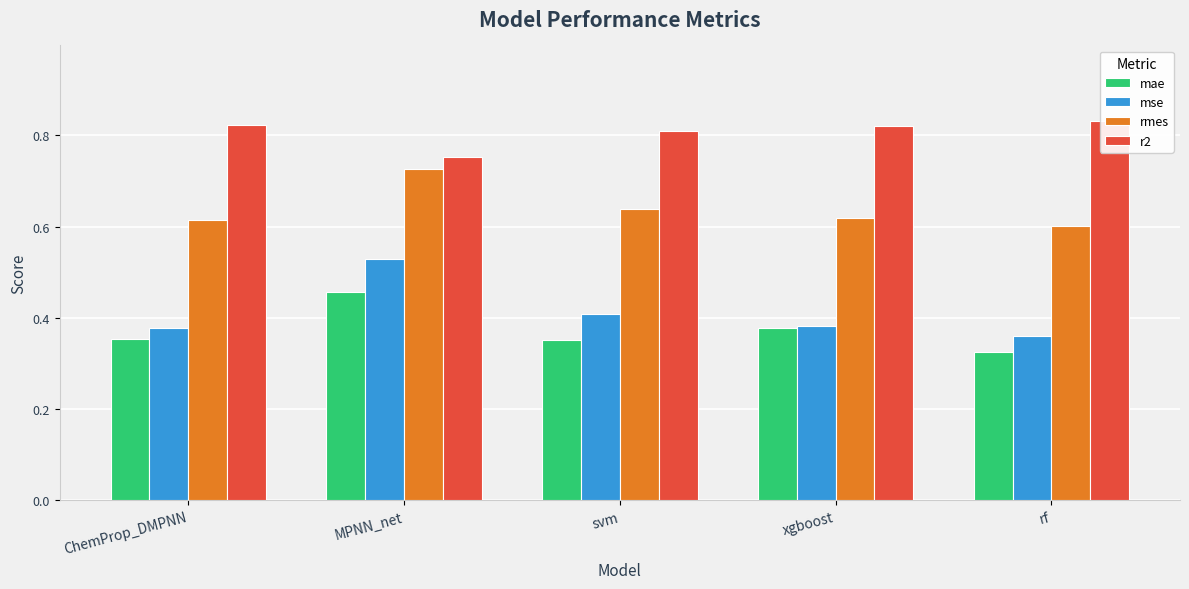

What is the average value of the rmes series?

0.6